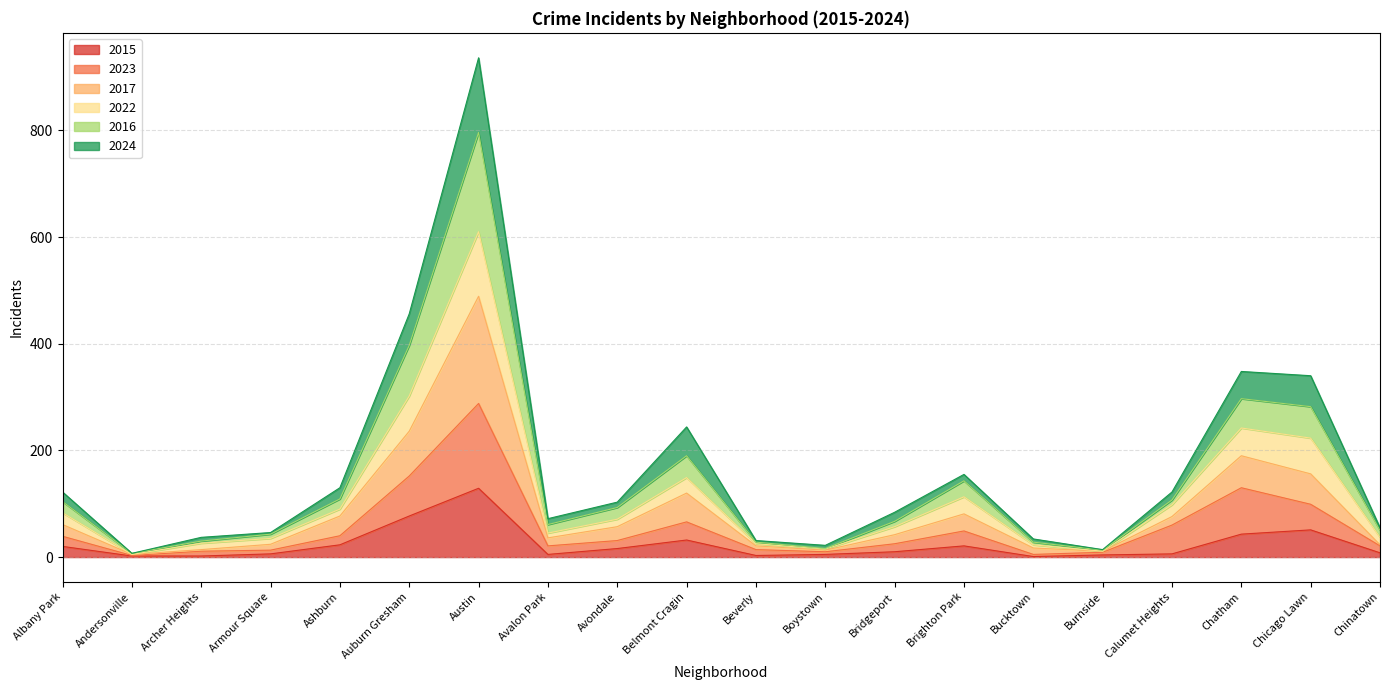

What is the smallest value displayed?

1